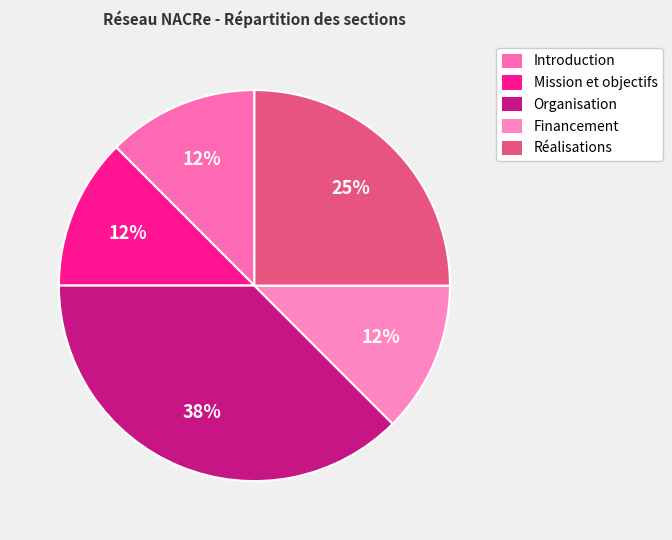

Which slice is the largest?

Organisation